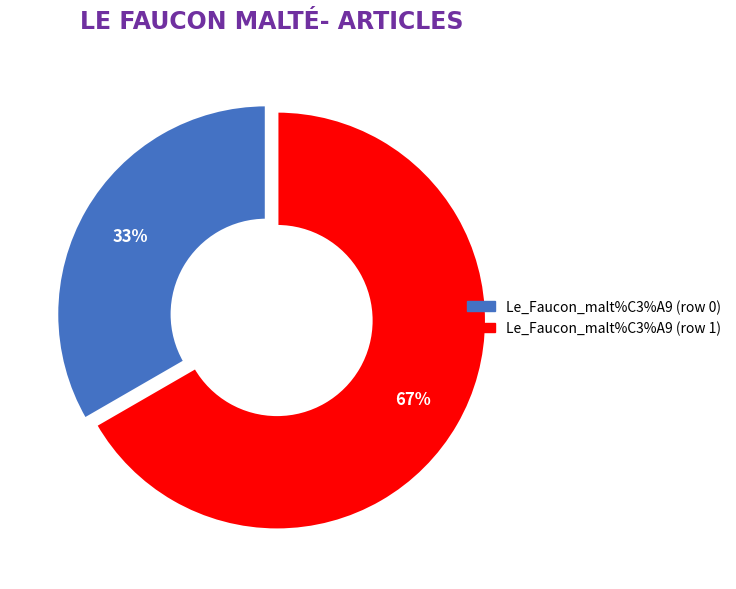

To the nearest percent, what is the combined percentage of Le_Faucon_malt%C3%A9 (row 0) and Le_Faucon_malt%C3%A9 (row 1)?

100%